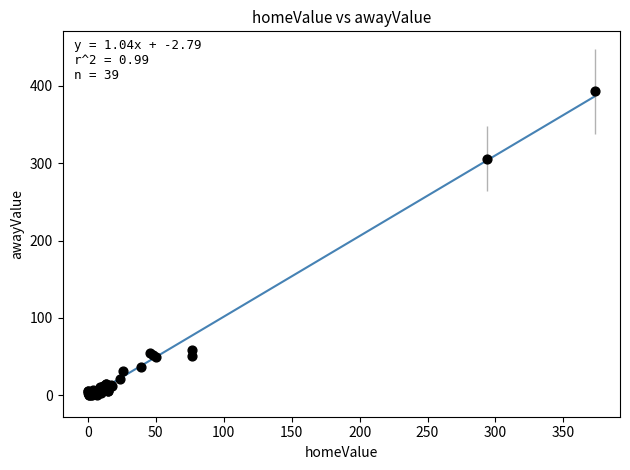

What Y value in the scatter plot is closest to 196?

306.0